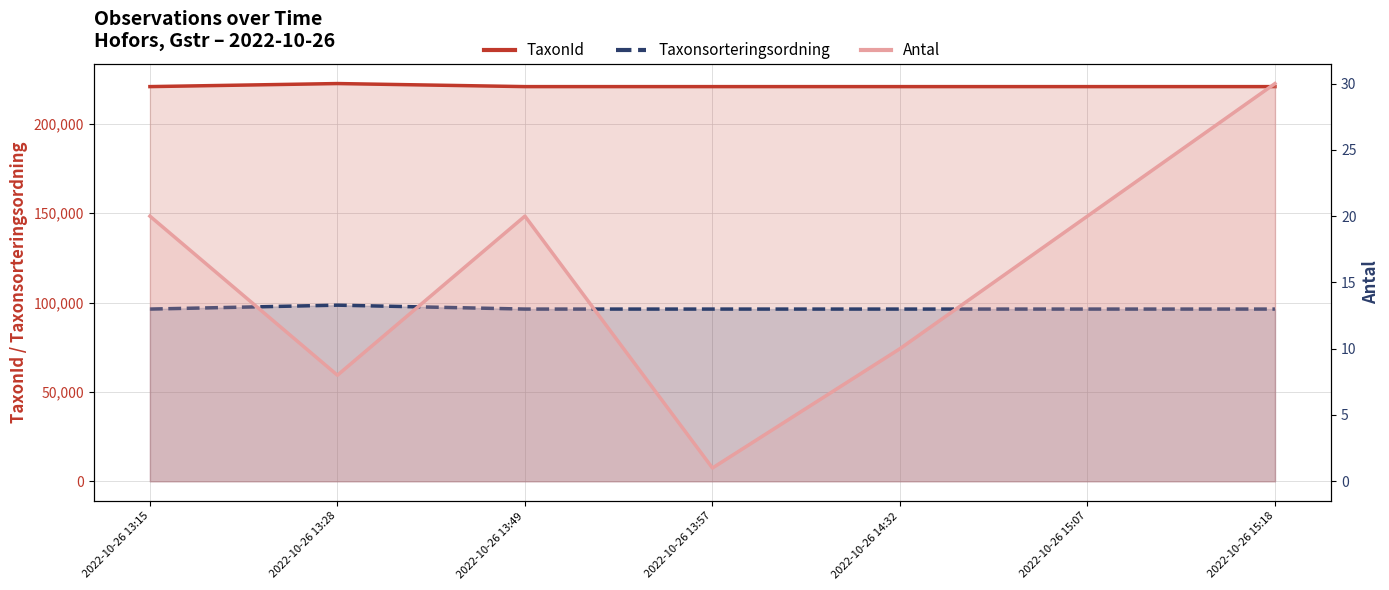

Reading right to left, extract all data points from this chart.

TaxonId: 220787	220787	220787	220787	220787	222498	220787
Taxonsorteringsordning: 96334	96334	96334	96334	96334	98520	96334
Antal: 30	20	10	1	20	8	20